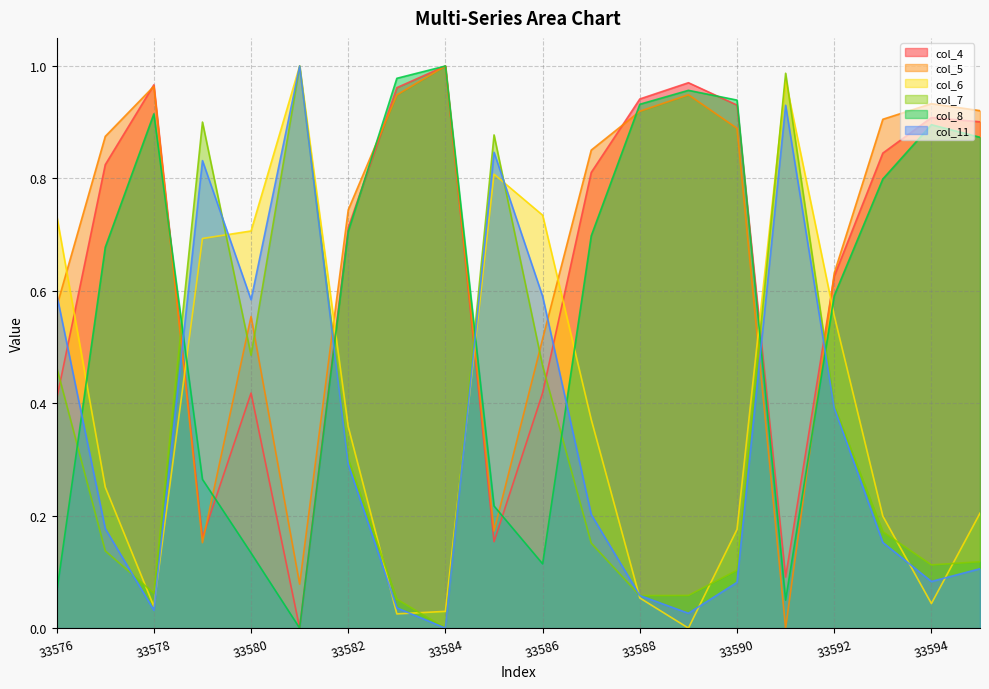

Between 33592 and 33595, which is larger?

33595